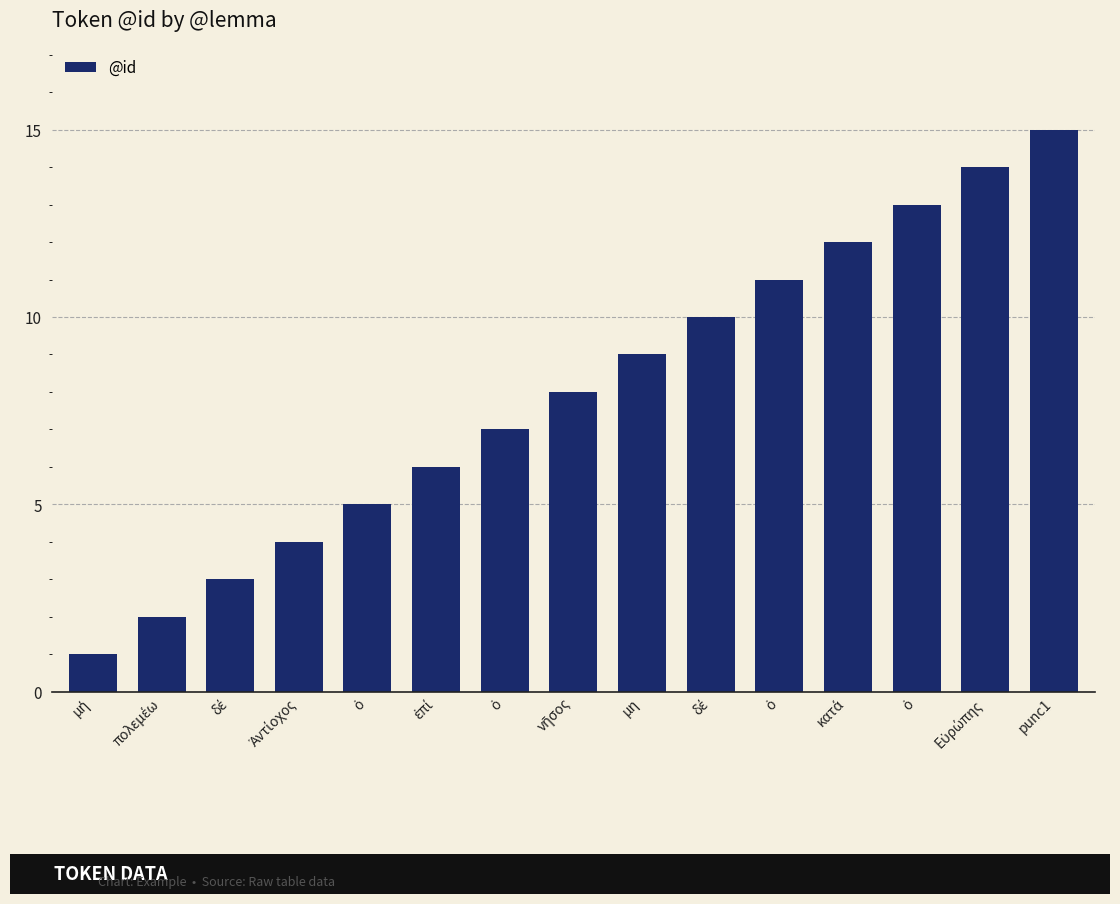

What is the label of the 15th bar from the left?

punc1